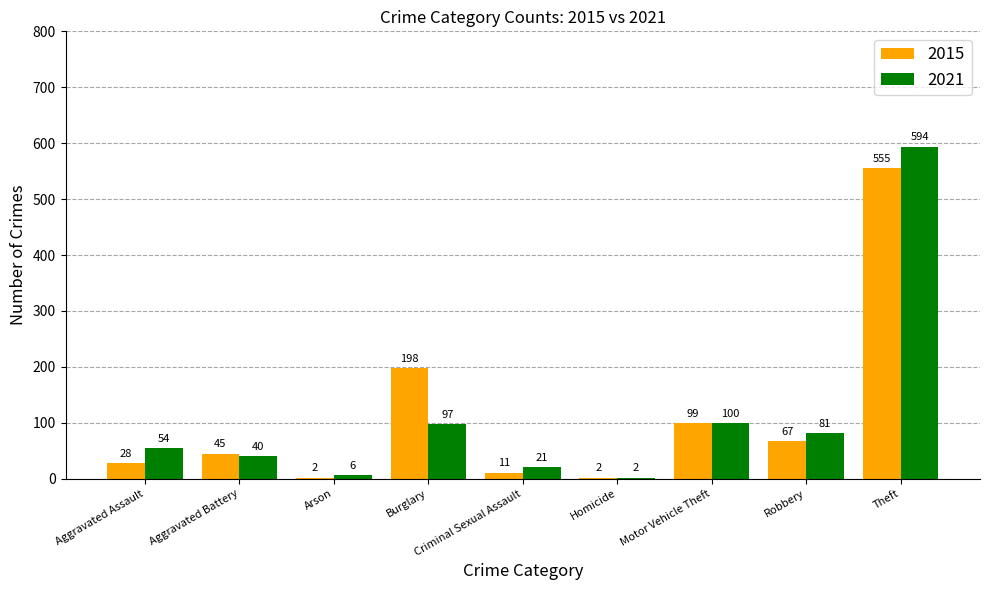

Count the number of categories in the chart.

9